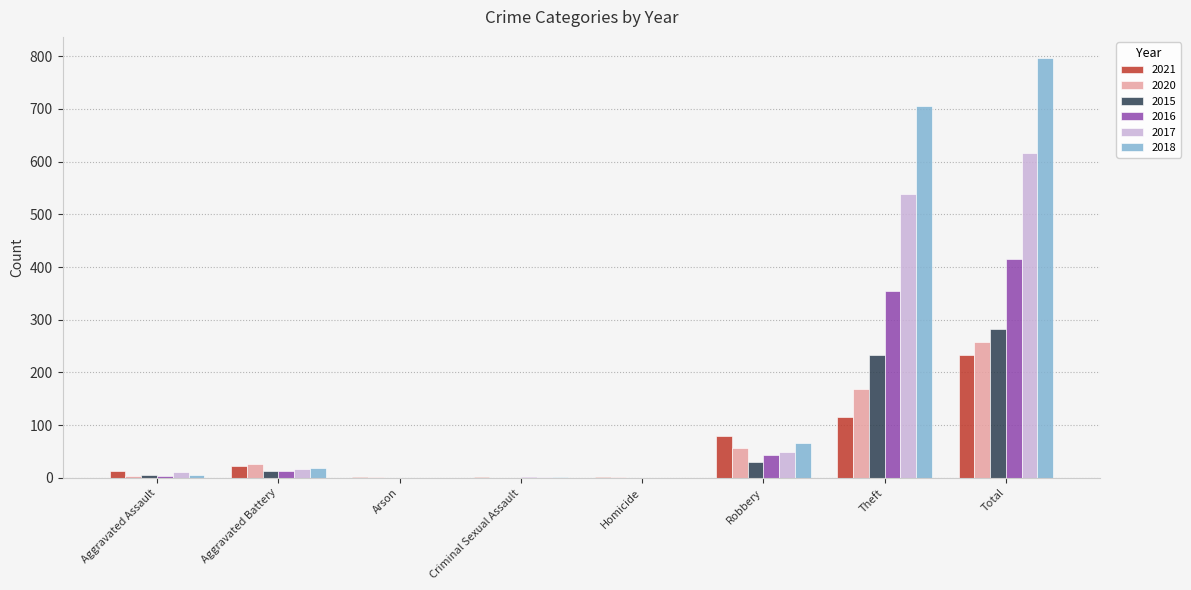

Which label corresponds to the largest value in the chart?

Total